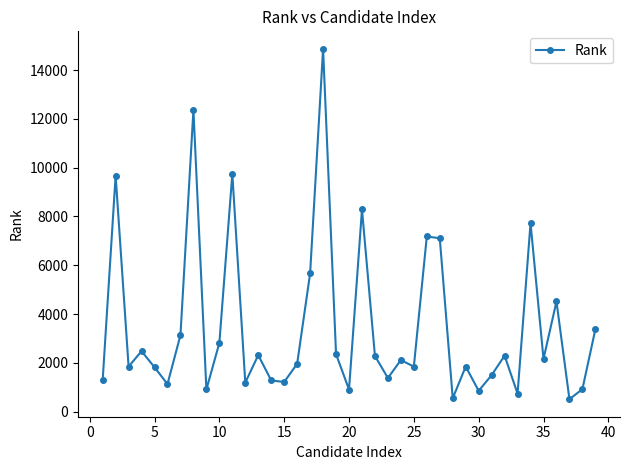

What is the value of the 14th point from the left?

1278